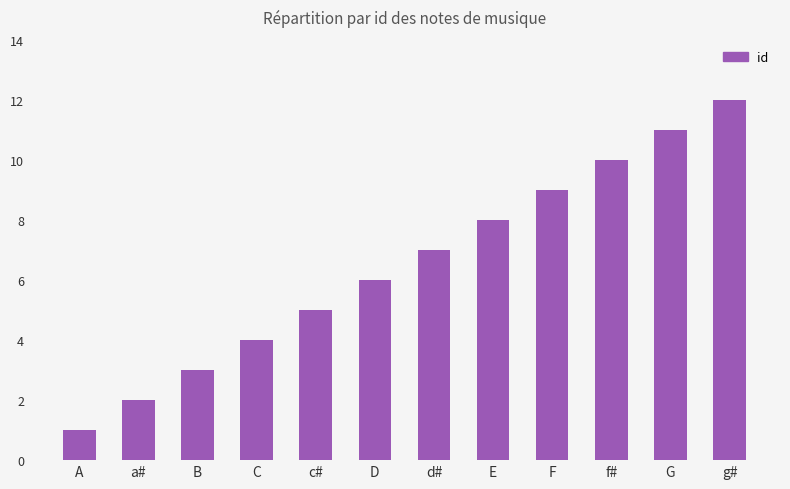

Reading left to right, what are all the values shown in this chart?

1	2	3	4	5	6	7	8	9	10	11	12